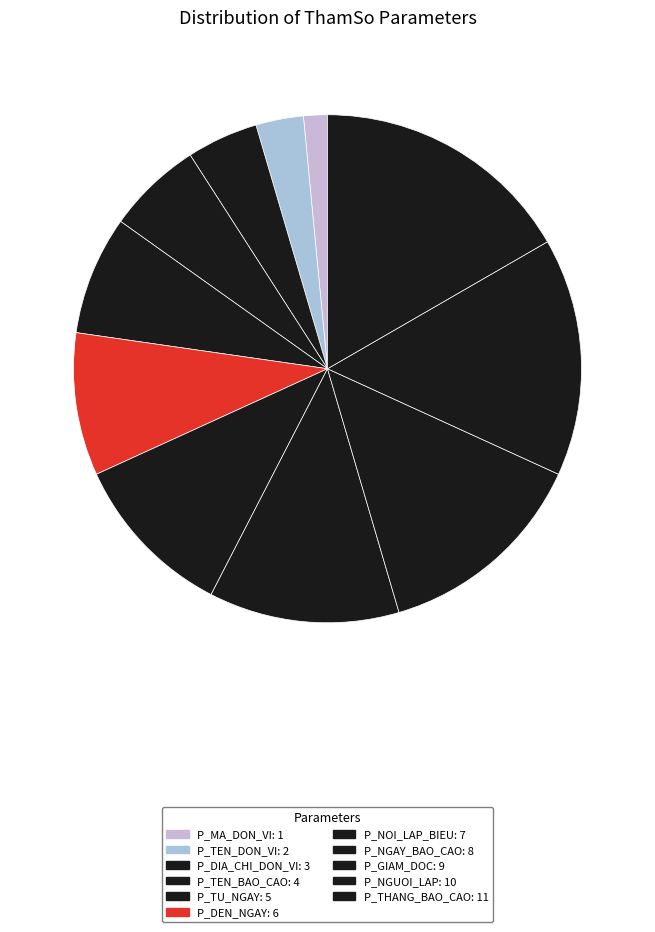

Which category has the biggest portion of the pie?

P_THANG_BAO_CAO